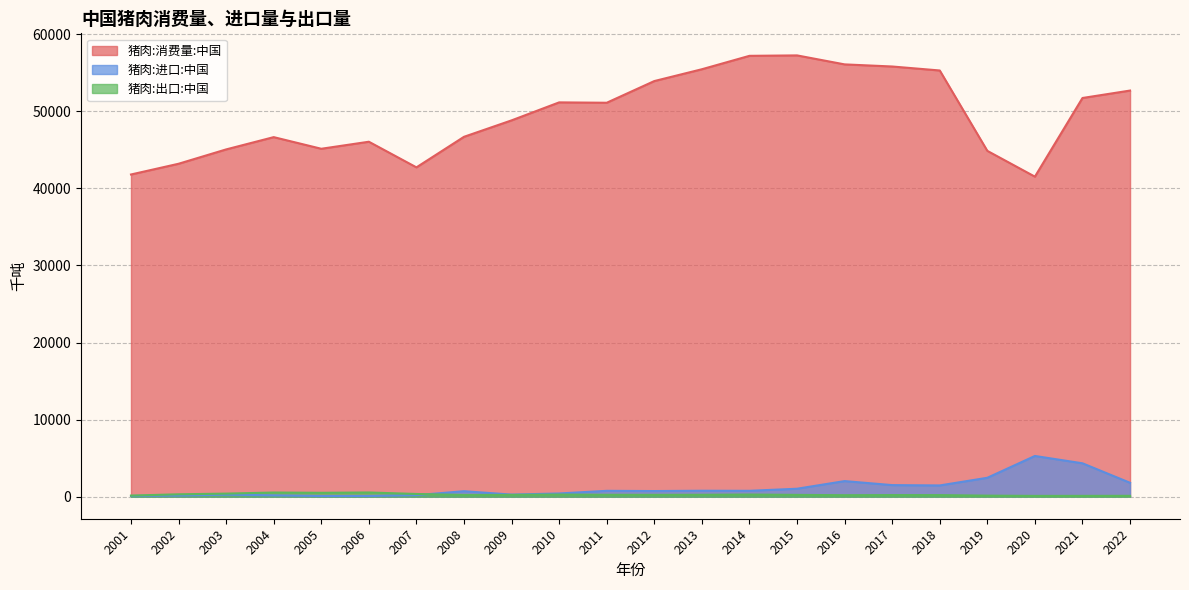

Is it true that 猪肉:进口:中国 equals 505 at 2015?

False